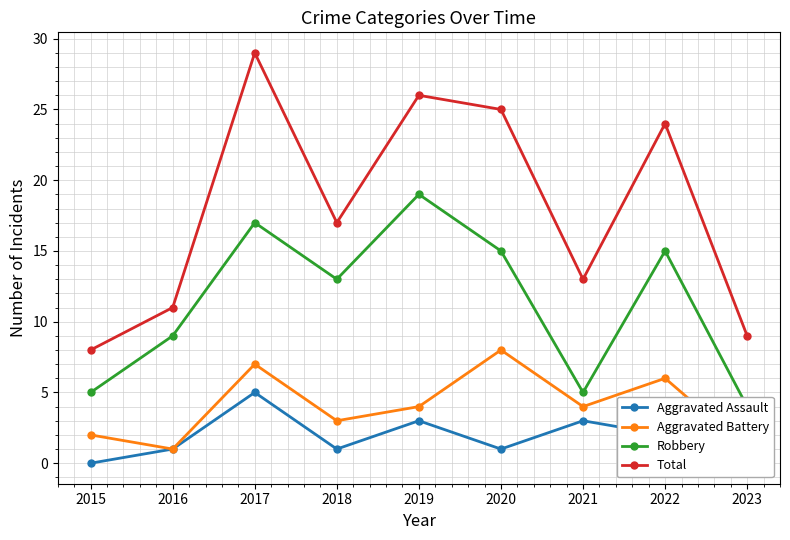

What is the total value across all series at 2017?

58